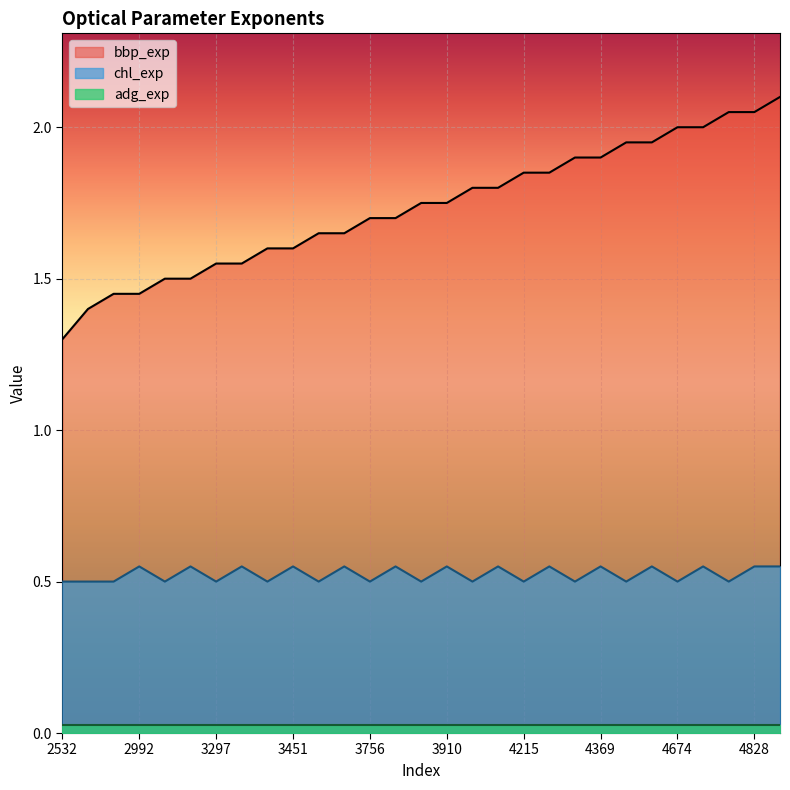

List the series in order of their peak value, lowest first.

adg_exp, chl_exp, bbp_exp